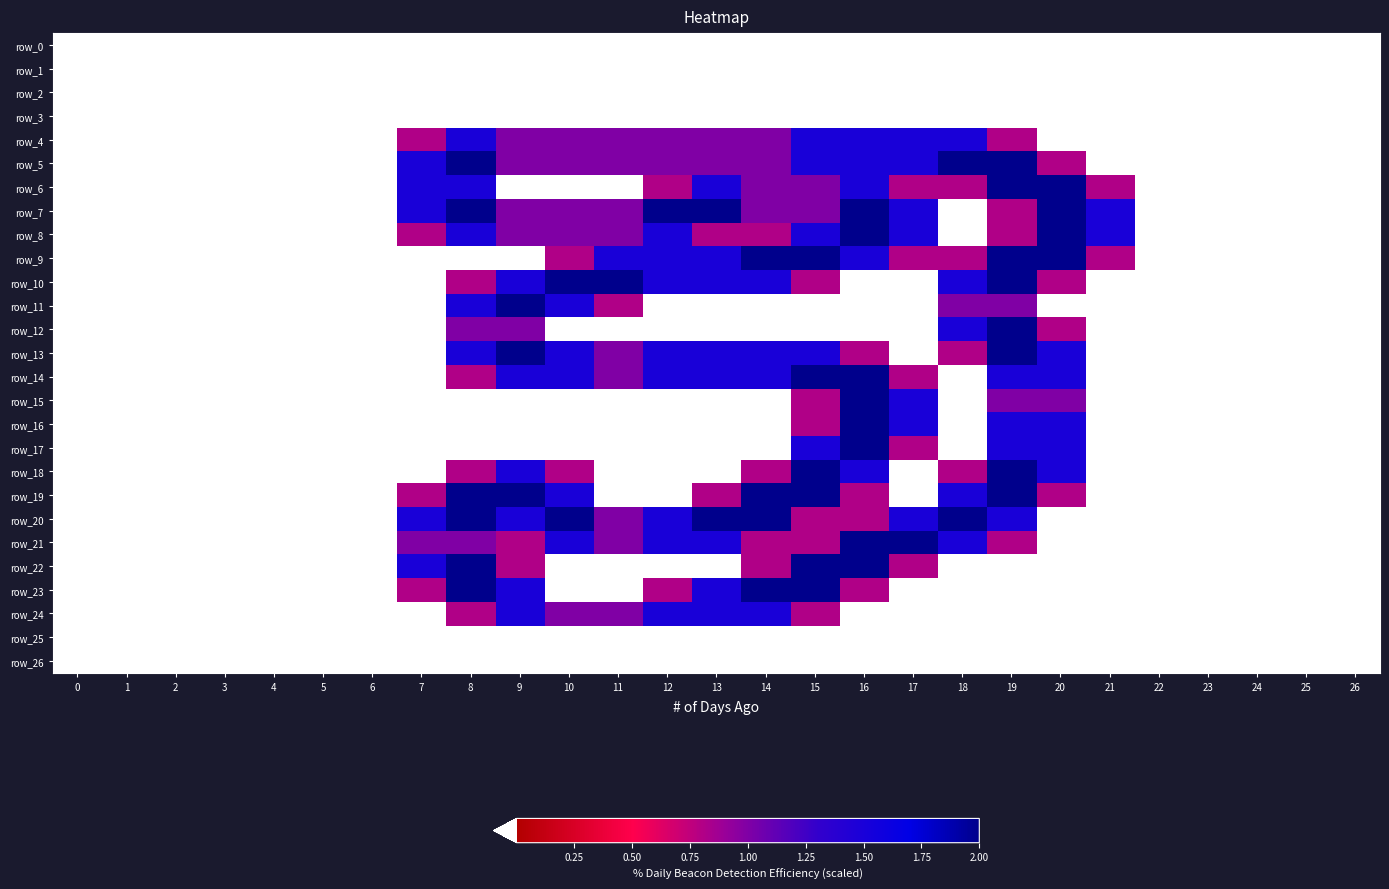

Rank the series by their maximum value, from highest to lowest.

row_5, row_6, row_7, row_8, row_9, row_10, row_11, row_12, row_13, row_14, row_15, row_16, row_17, row_18, row_19, row_20, row_21, row_22, row_23, row_4, row_24, row_0, row_1, row_2, row_3, row_25, row_26